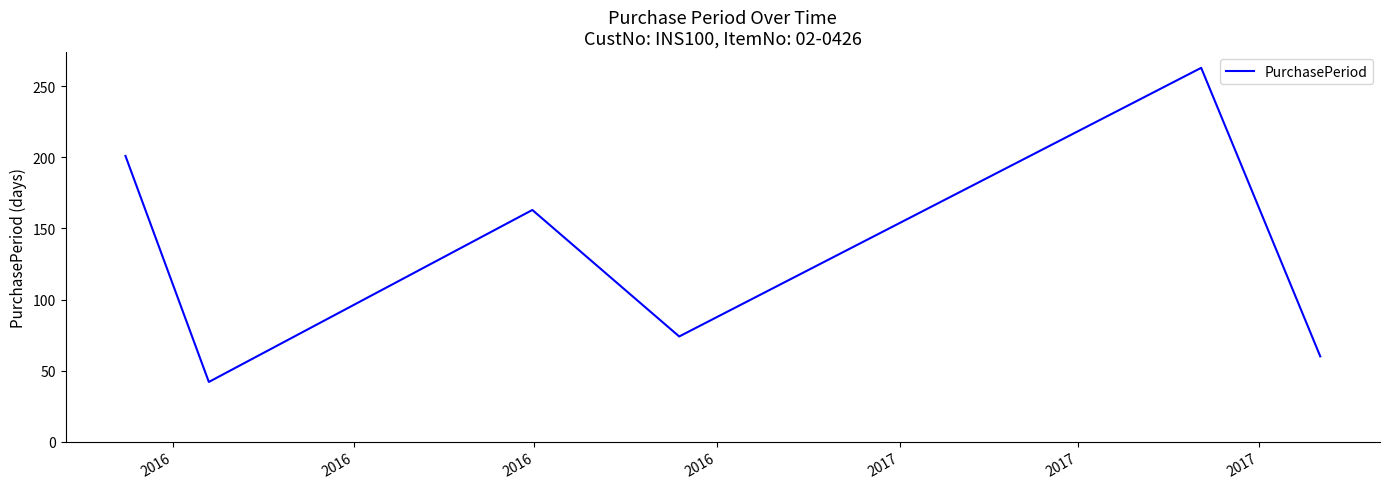

What is the smallest value displayed?

42